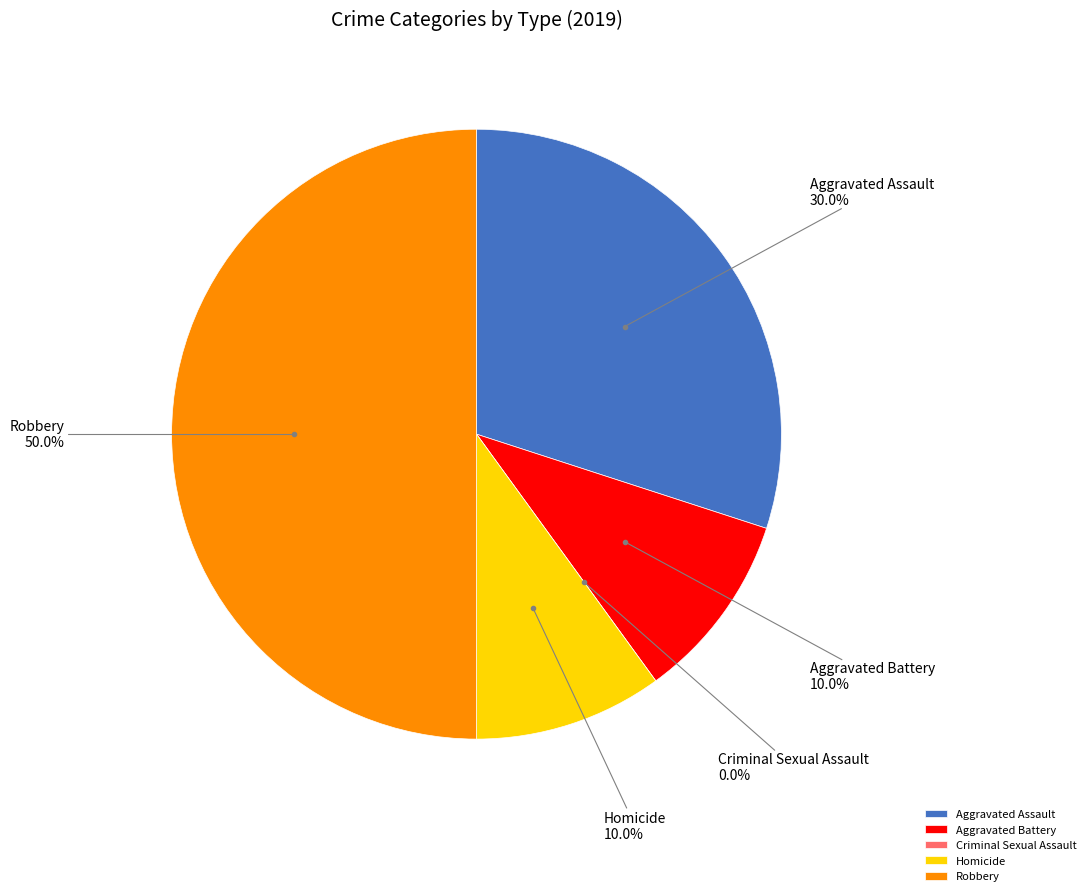

How many segments does this pie chart have?

5